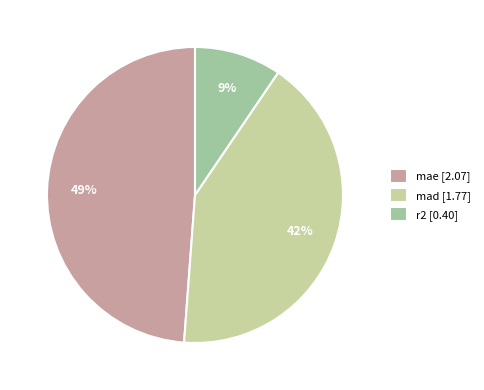

Approximately how many times larger is the value at r2 compared to mae?

0.2